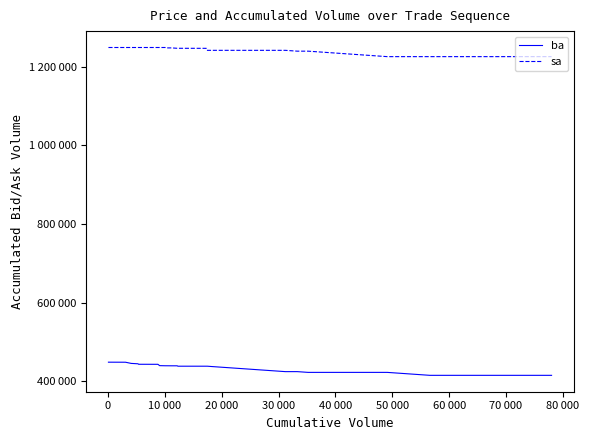

At how many categories does at least one series exceed 710113?

40